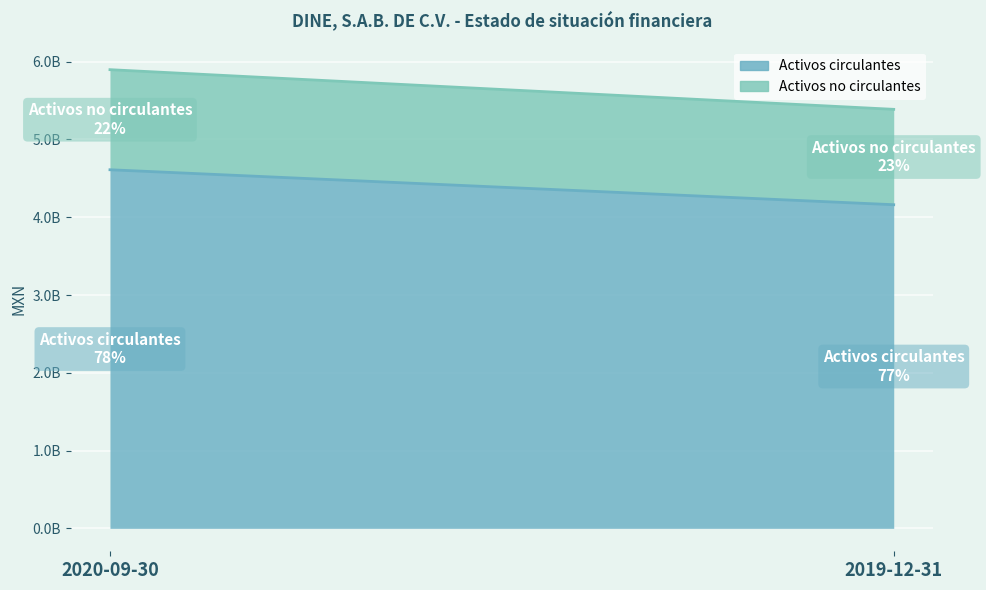

At which label is Activos circulantes closest to 4386137500?

2020-09-30